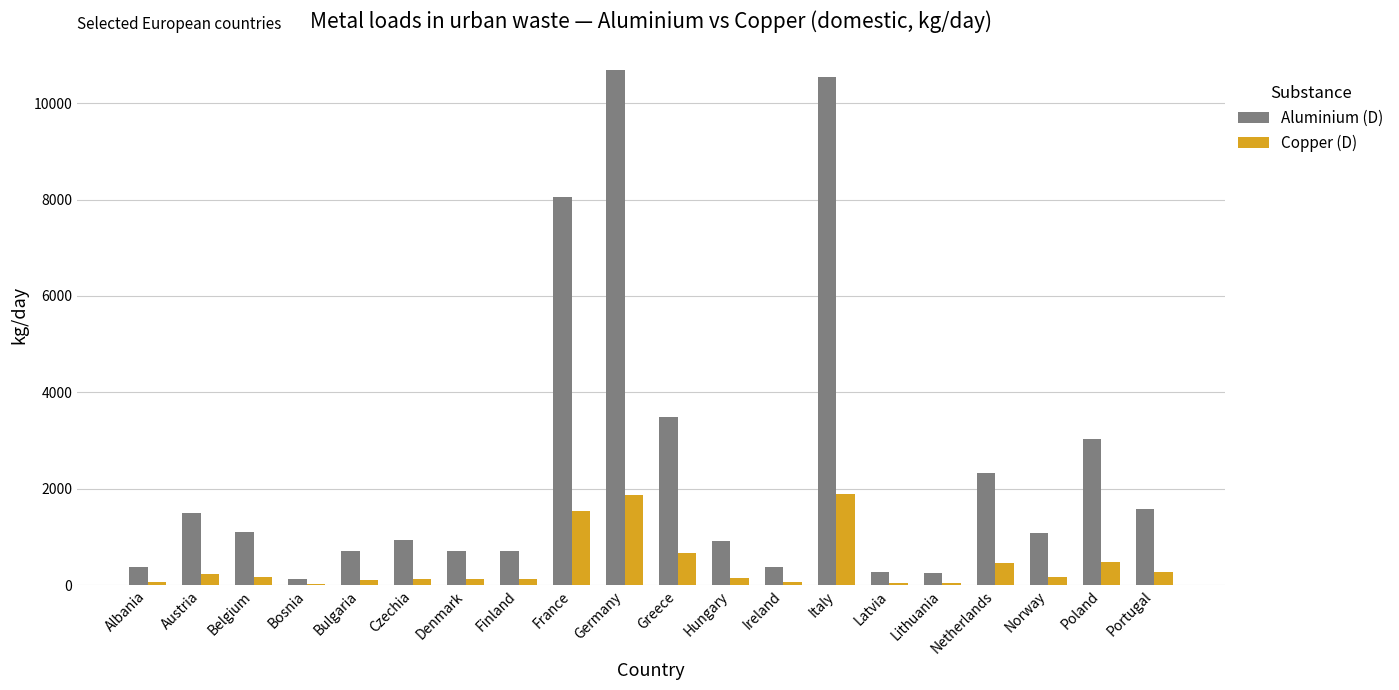

Are the bars grouped side by side (vs. stacked)?

Yes